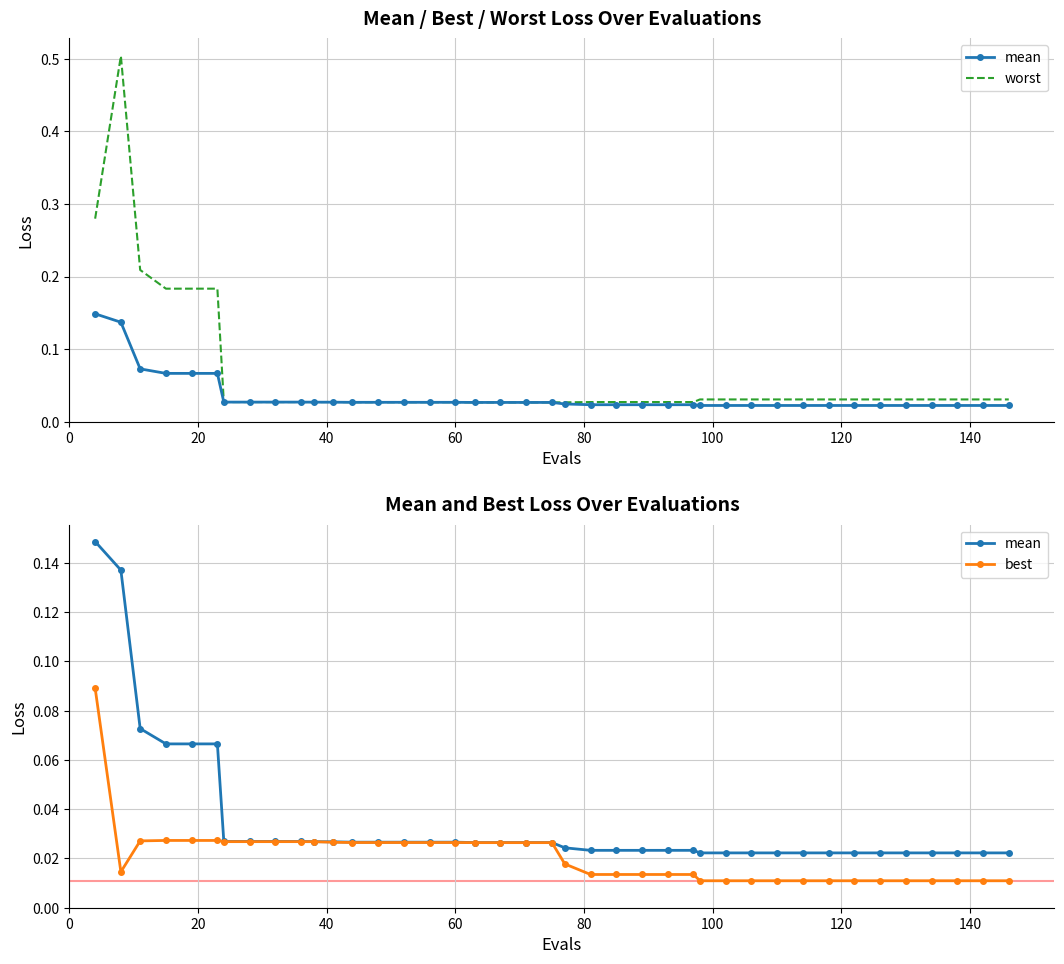

Reading left to right, what are all the values shown in this chart?

mean: 0.1	0.1	0.1	0.1	0.1	0.1	0.0	0.0	0.0	0.0	0.0	0.0	0.0	0.0	0.0	0.0	0.0	0.0	0.0	0.0	0.0	0.0	0.0	0.0	0.0	0.0	0.0	0.0	0.0	0.0	0.0	0.0	0.0	0.0	0.0	0.0	0.0	0.0	0.0	0.0
worst: 0.3	0.5	0.2	0.2	0.2	0.2	0.0	0.0	0.0	0.0	0.0	0.0	0.0	0.0	0.0	0.0	0.0	0.0	0.0	0.0	0.0	0.0	0.0	0.0	0.0	0.0	0.0	0.0	0.0	0.0	0.0	0.0	0.0	0.0	0.0	0.0	0.0	0.0	0.0	0.0
best: 0.1	0.0	0.0	0.0	0.0	0.0	0.0	0.0	0.0	0.0	0.0	0.0	0.0	0.0	0.0	0.0	0.0	0.0	0.0	0.0	0.0	0.0	0.0	0.0	0.0	0.0	0.0	0.0	0.0	0.0	0.0	0.0	0.0	0.0	0.0	0.0	0.0	0.0	0.0	0.0